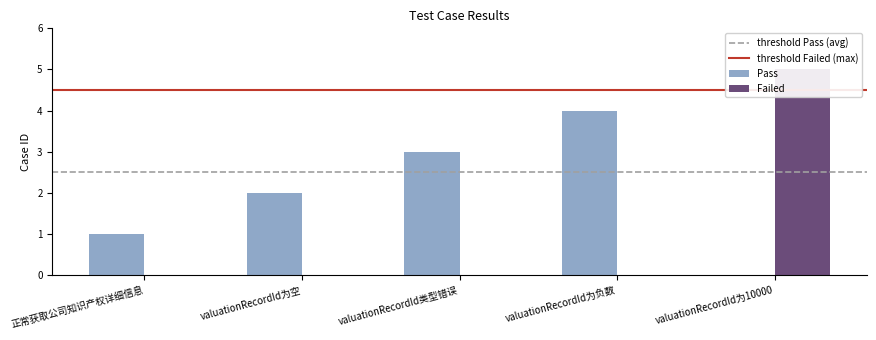

What is the change in value from 正常获取公司知识产权详细信息 to valuationRecordId为空?

+1